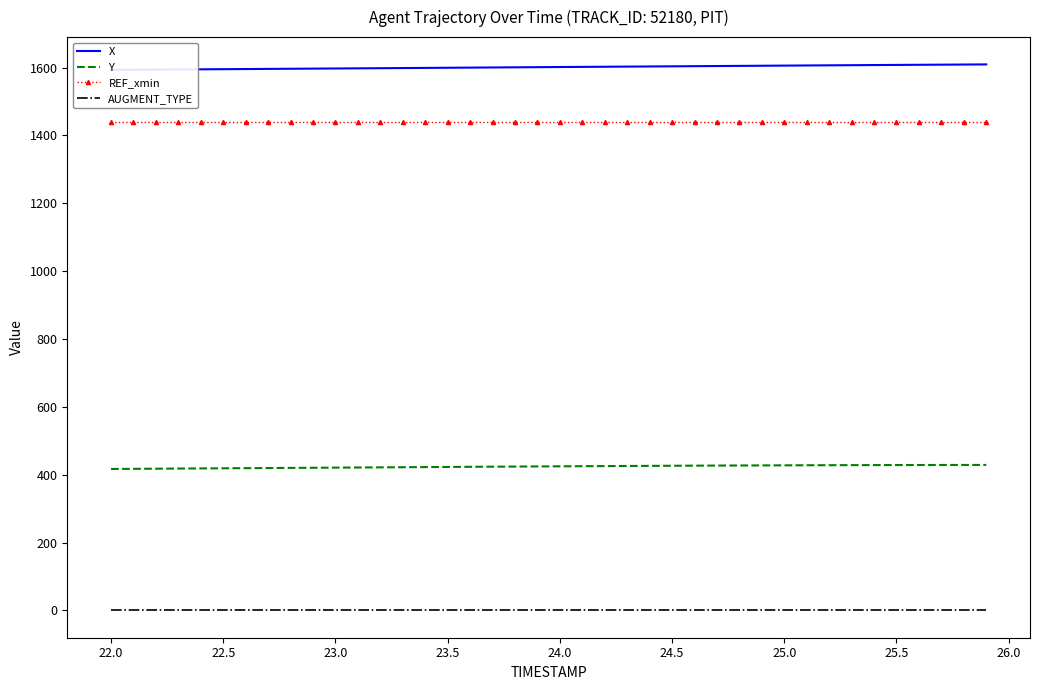

What is the maximum value for Y?

428.7